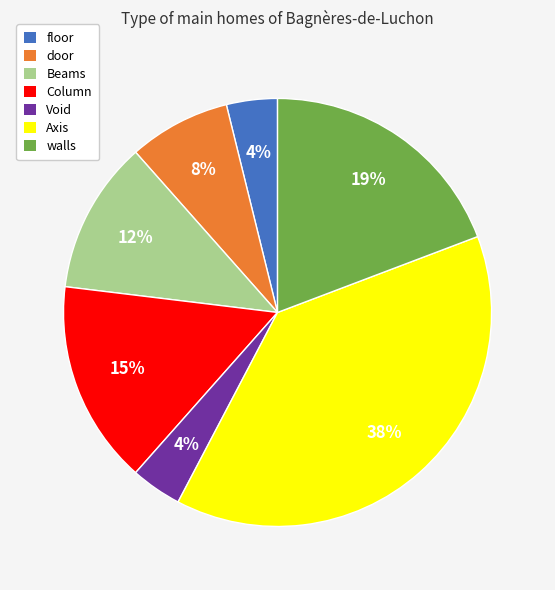

Which category has the biggest portion of the pie?

Axis